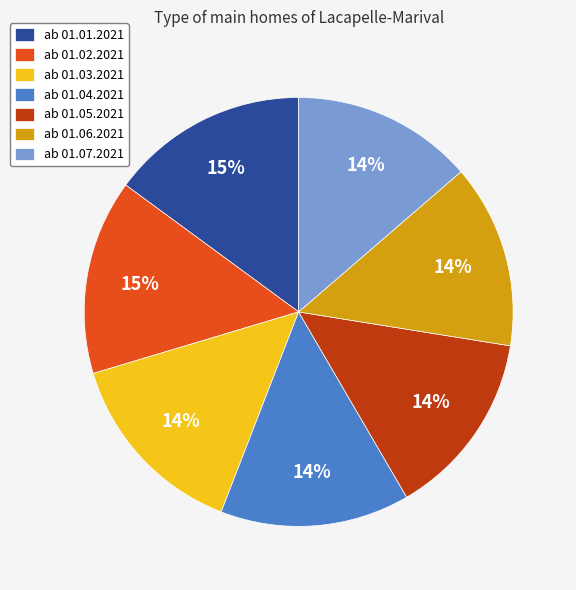

To the nearest percent, what is the average slice percentage?

14%